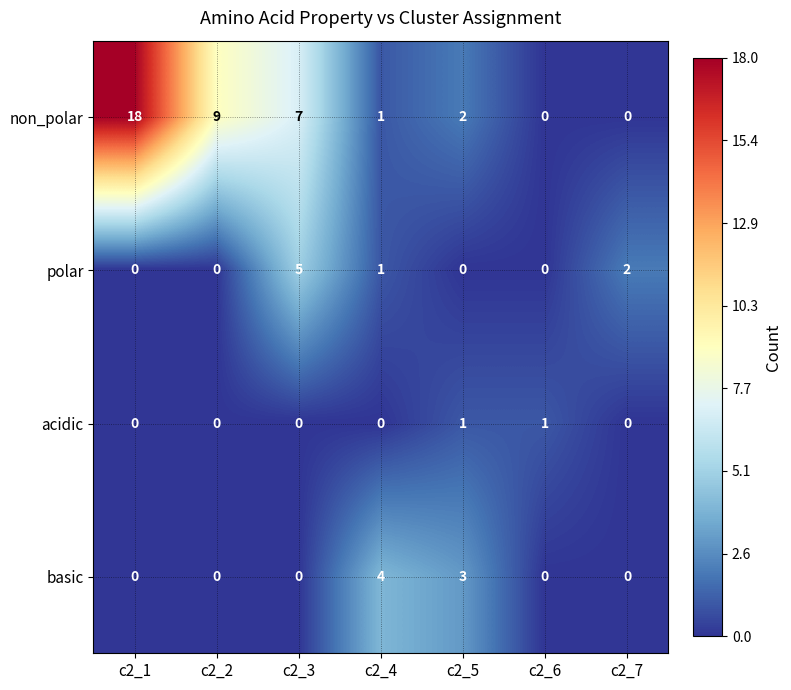

What is the approximate value of non_polar at c2_1?

18